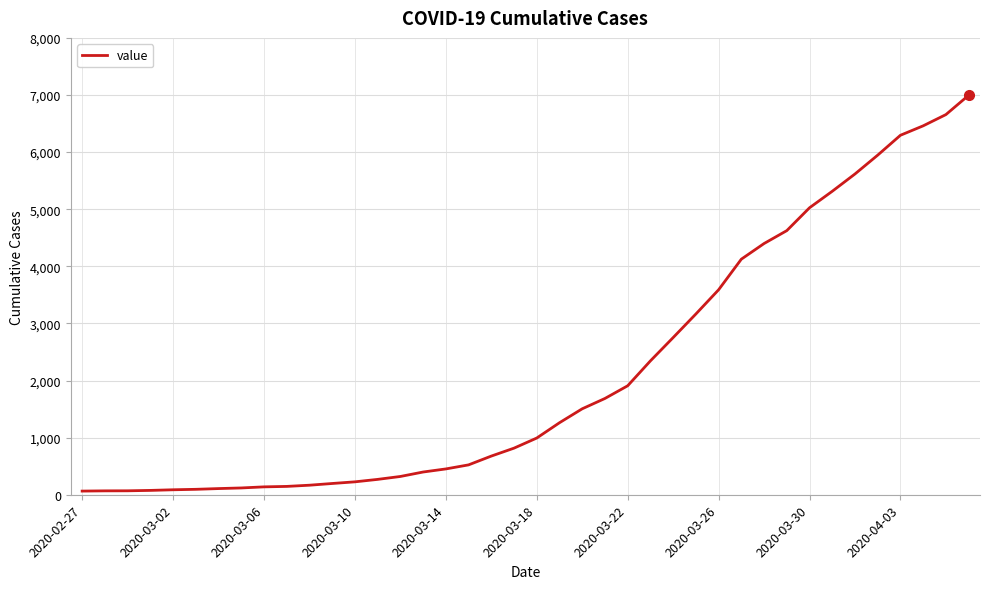

What is the greatest value displayed?

6995